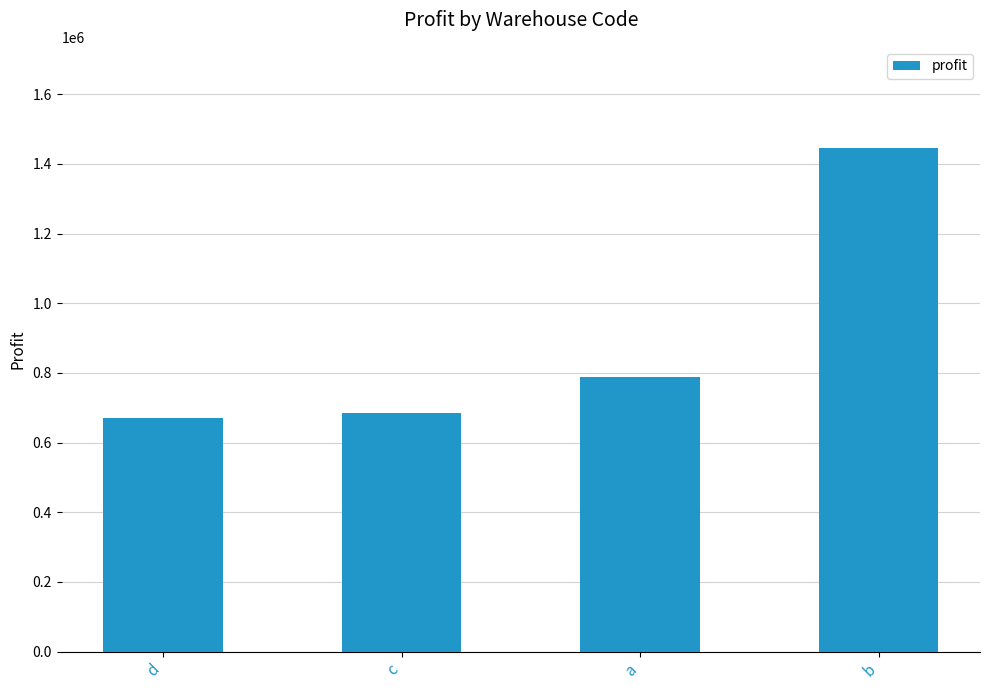

Reading left to right, what are all the values shown in this chart?

671675.8	684751.9	788104.4	1446650.1